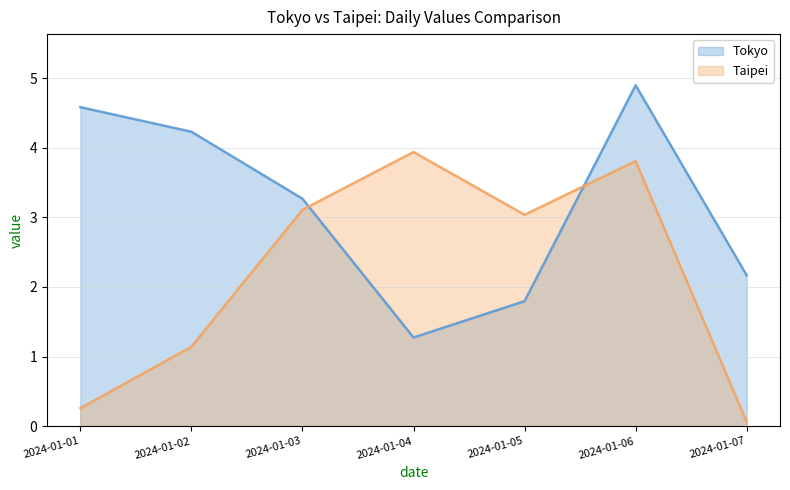

Reading right to left, extract all data points from this chart.

Tokyo: 2.2	4.9	1.8	1.3	3.3	4.2	4.6
Taipei: 0.1	3.8	3.0	3.9	3.1	1.1	0.3